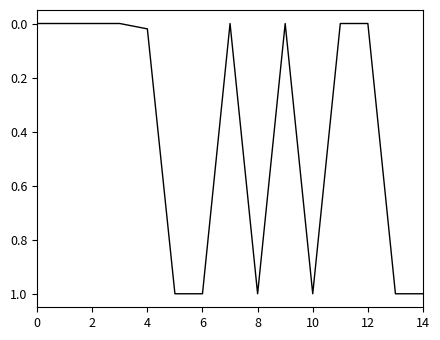

What is the difference between the maximum and minimum values?

1.0